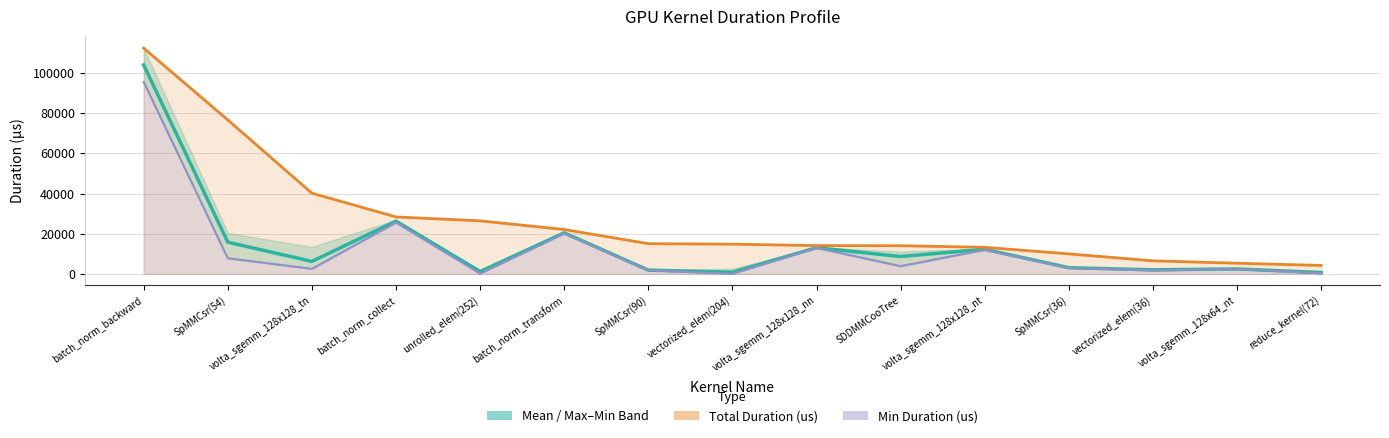

What is the label of the 1st point from the right?

reduce_kernel(72)